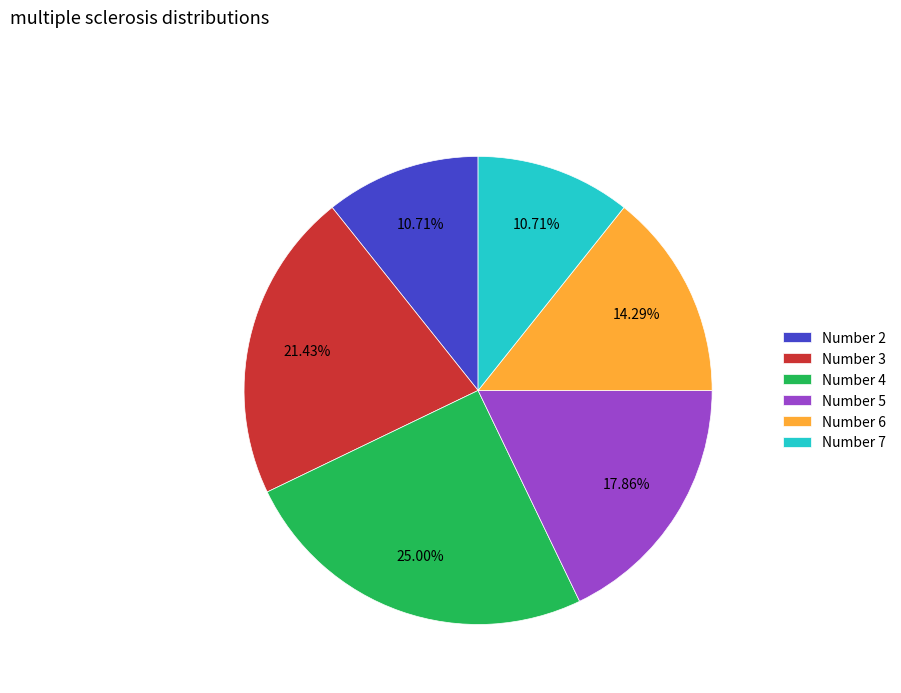

To the nearest percent, what is the difference between the largest and smallest slice percentages?

14%